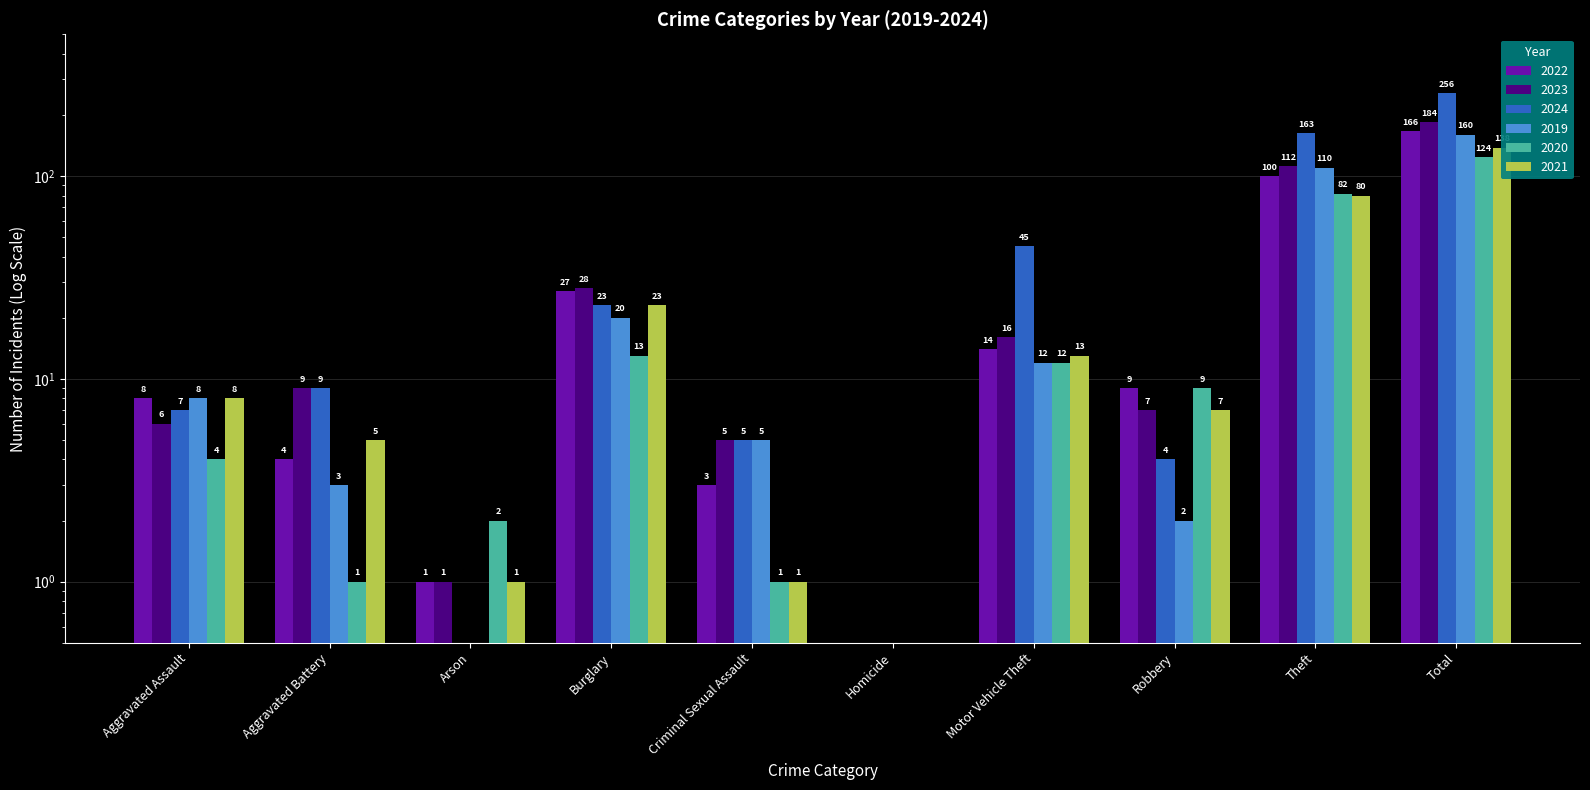

At which category is the sum across all series the highest?

Total